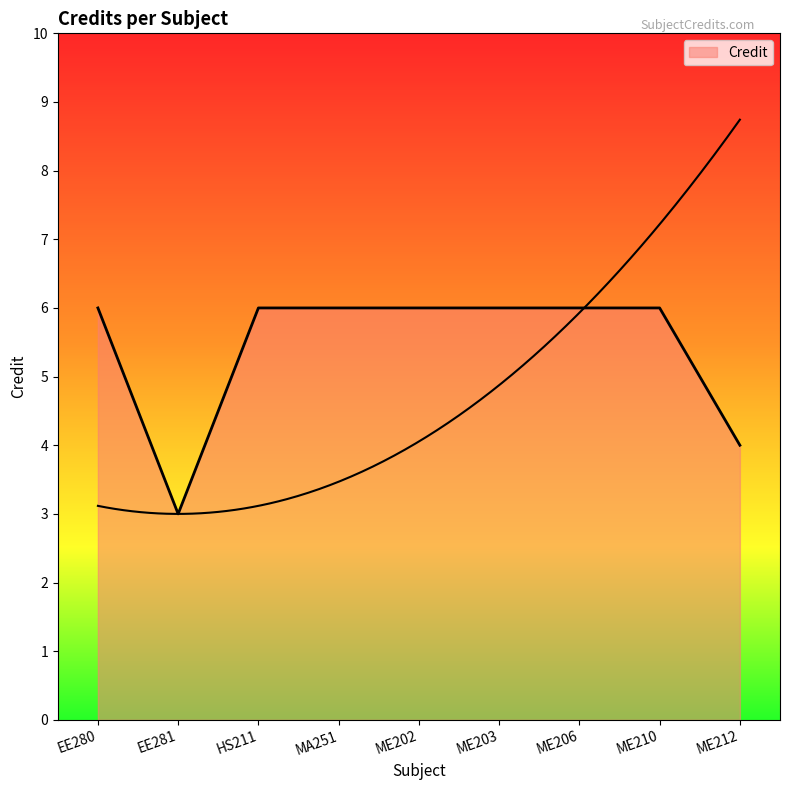

The chart shows a value of 6 at ME206. True or false?

True